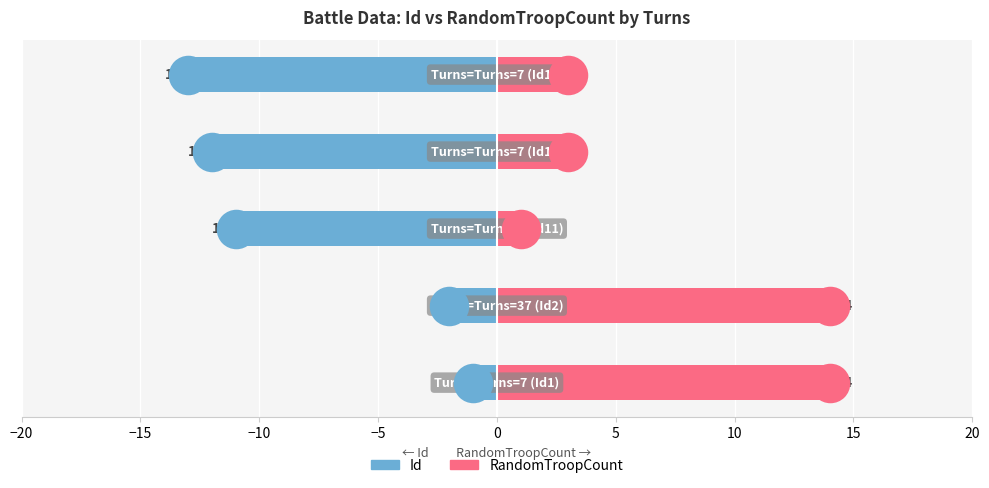

Which series reaches the minimum Y coordinate?

Id